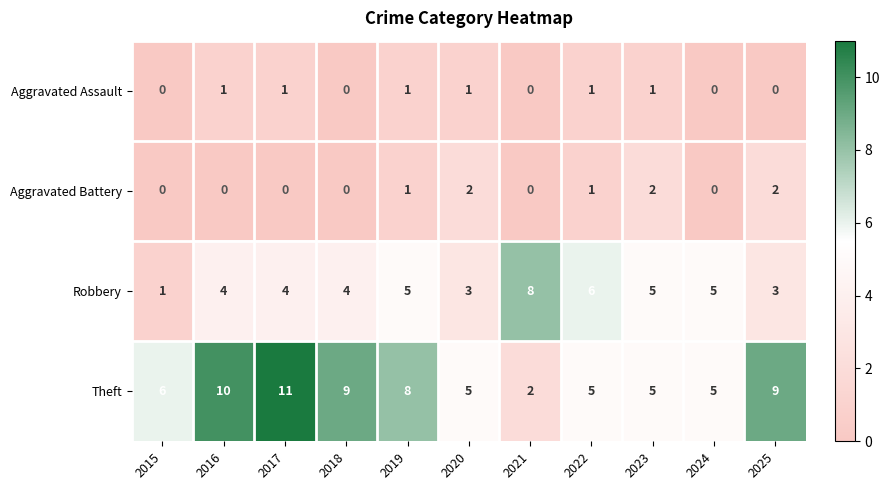

How many categories are shown in the chart?

11